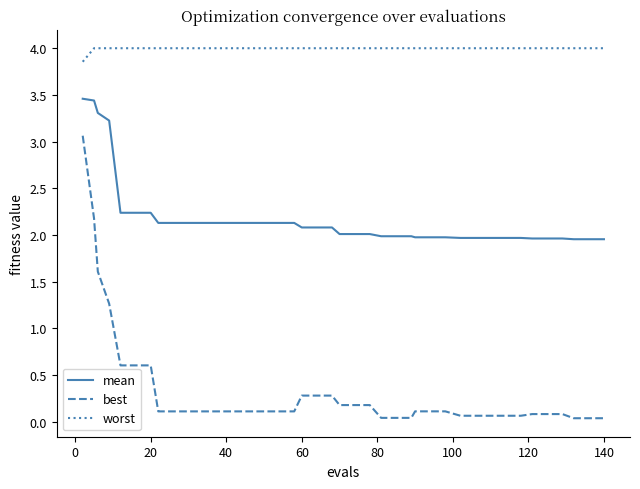

Which series has the largest range (max minus min)?

best